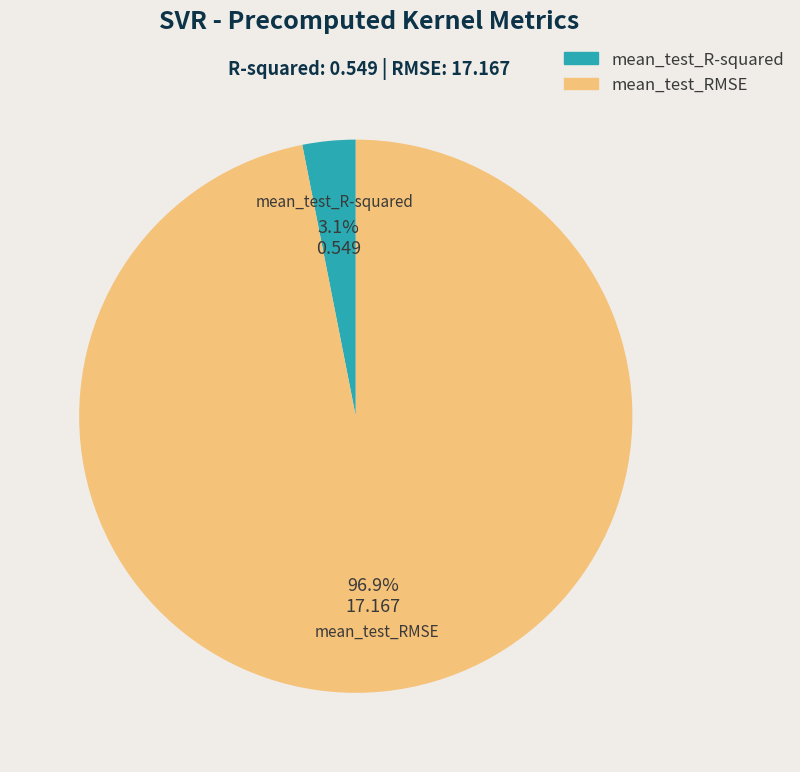

To the nearest percent, what is the difference between the largest and smallest slice percentages?

94%